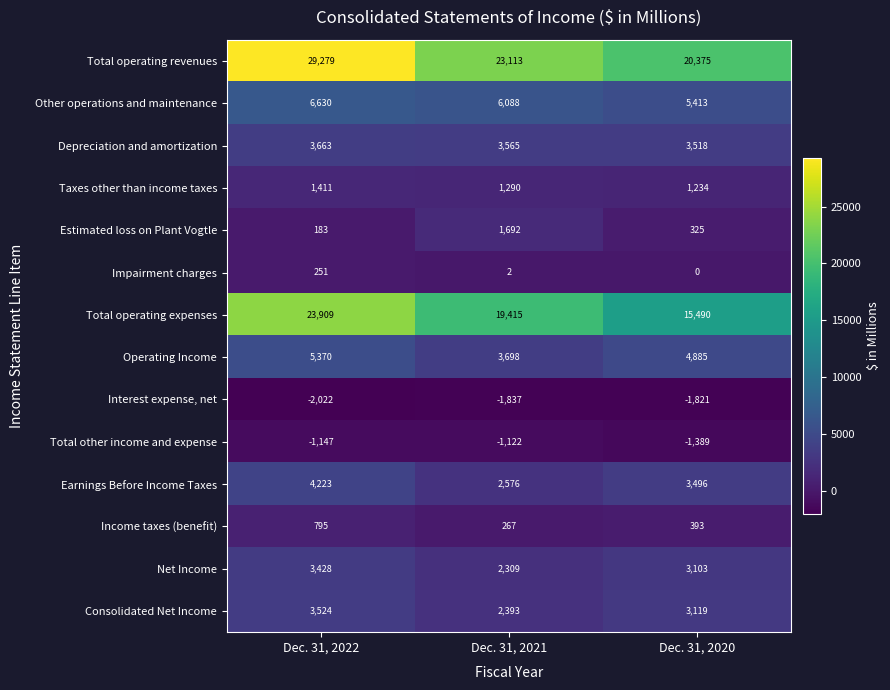

Is the value of Total operating revenues at Dec. 31, 2021 greater than the value of Net Income at Dec. 31, 2020?

Yes